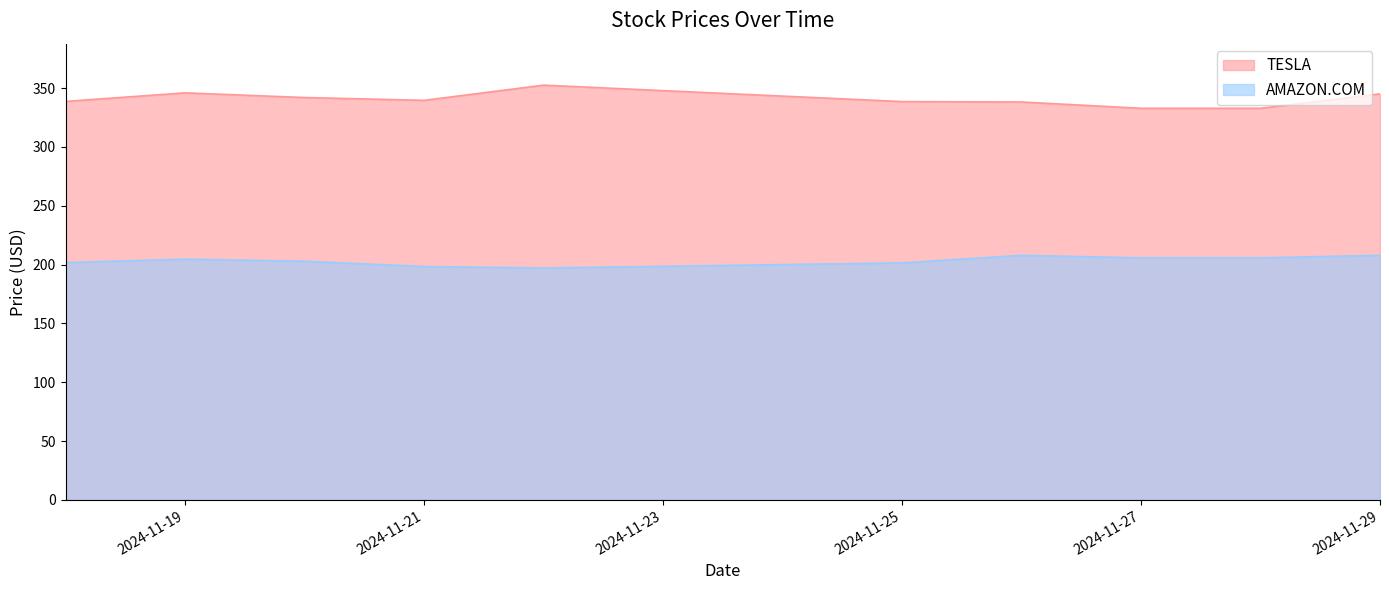

What is the sum of all AMAZON.COM values?

2033.4